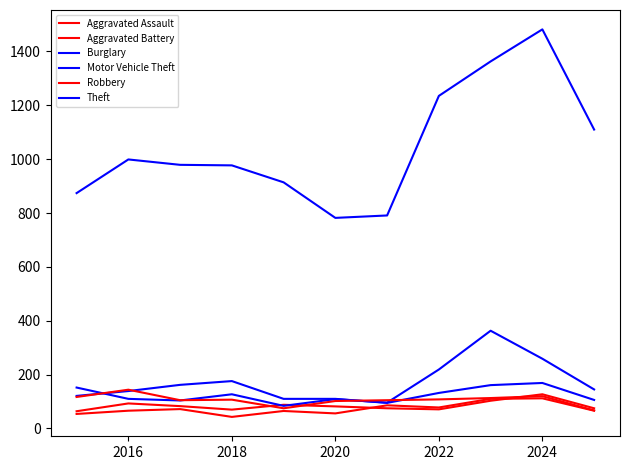

Is this an area chart (filled region under the line)?

No